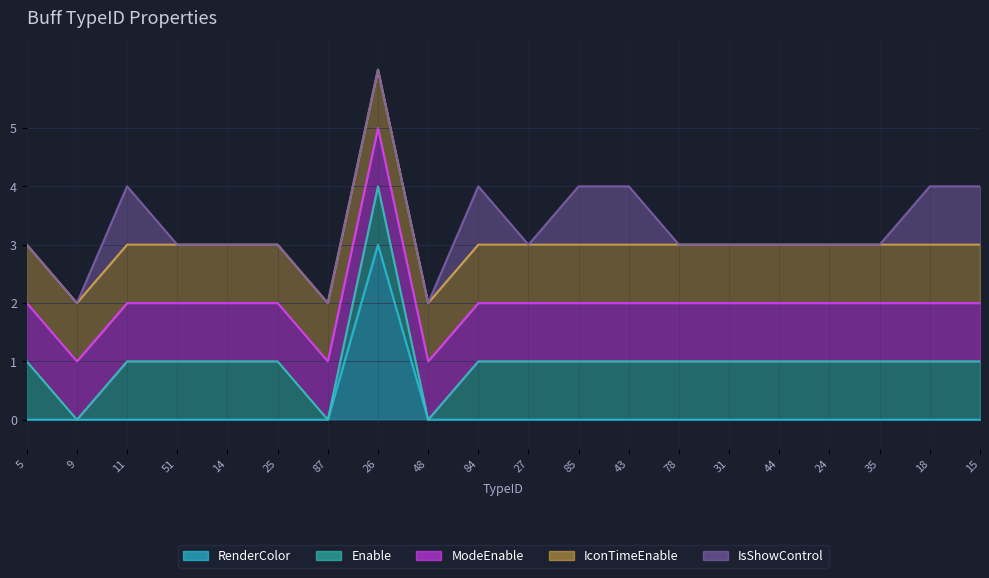

Rank the categories by RenderColor value from lowest to highest.

5, 9, 11, 51, 14, 25, 87, 48, 84, 27, 85, 43, 78, 31, 44, 24, 35, 18, 15, 26